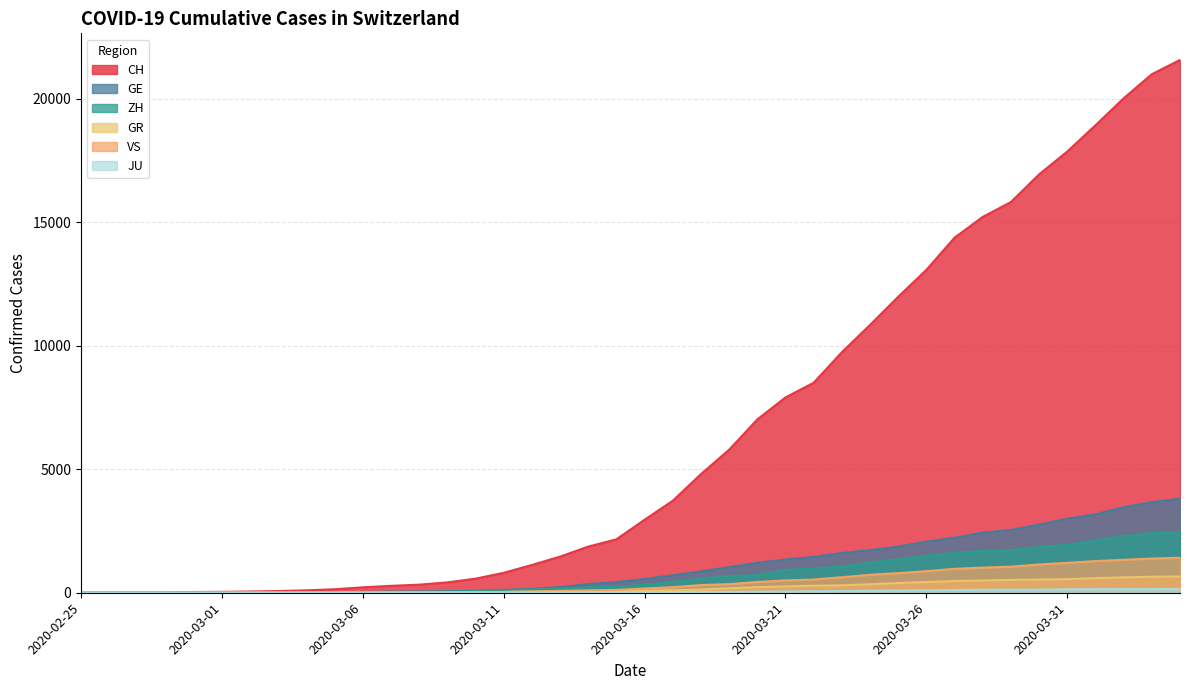

What is the value of the JU point at the 37th from the left?

145